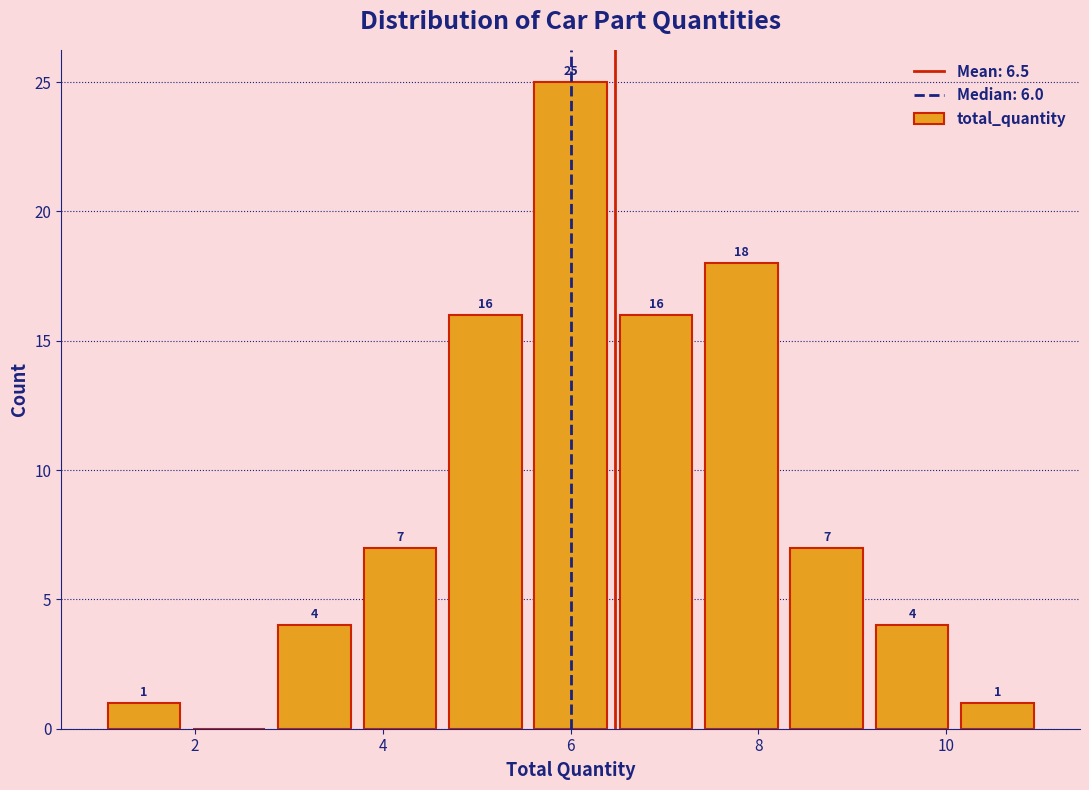

Which range on the x-axis has the tallest bar?

5.6 to 6.4